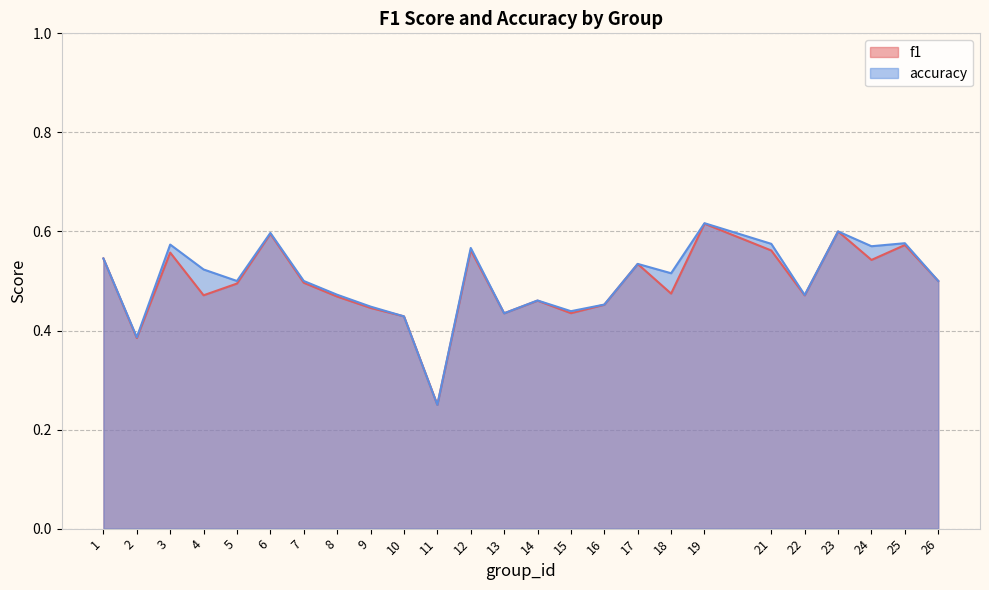

List the labels in order of accuracy value, largest first.

19, 23, 6, 25, 21, 3, 24, 12, 1, 17, 4, 18, 5, 7, 26, 8, 22, 14, 16, 9, 15, 13, 10, 2, 11